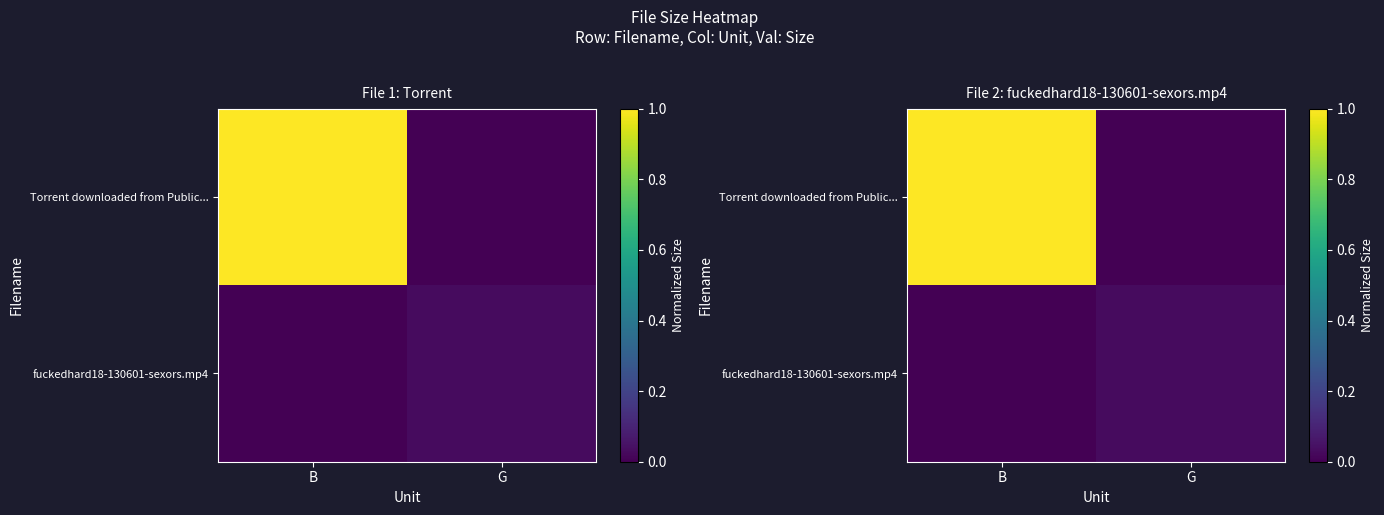

What is the difference between the maximum and minimum values in the Torrent downloaded from Public... series?

1.0